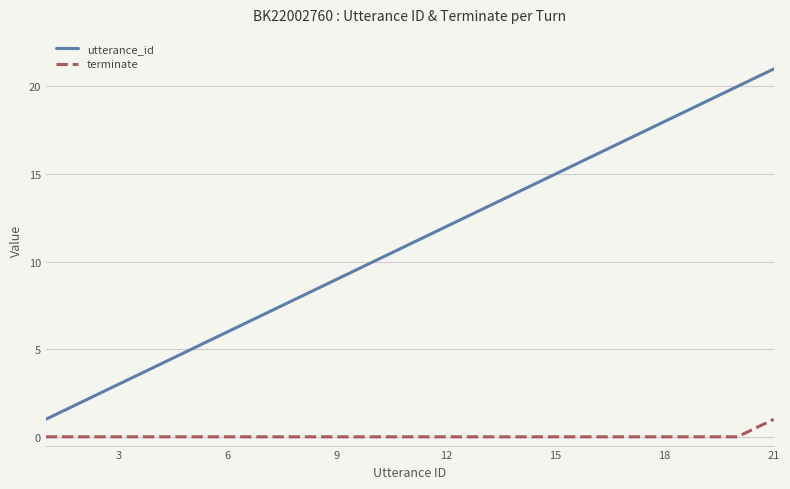

Which series has the largest range (max minus min)?

utterance_id